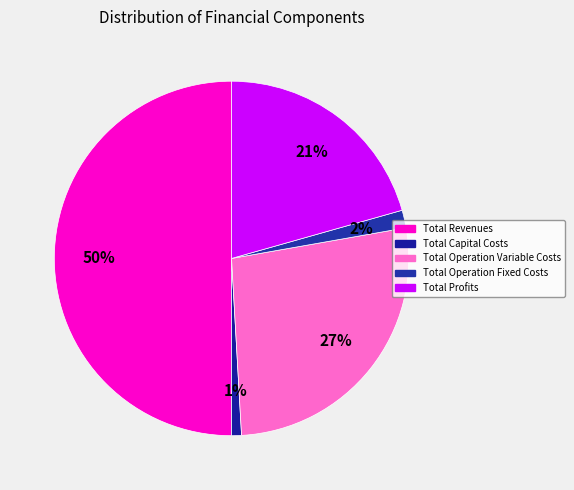

To the nearest percent, what percentage of the pie is Total Revenues?

50%